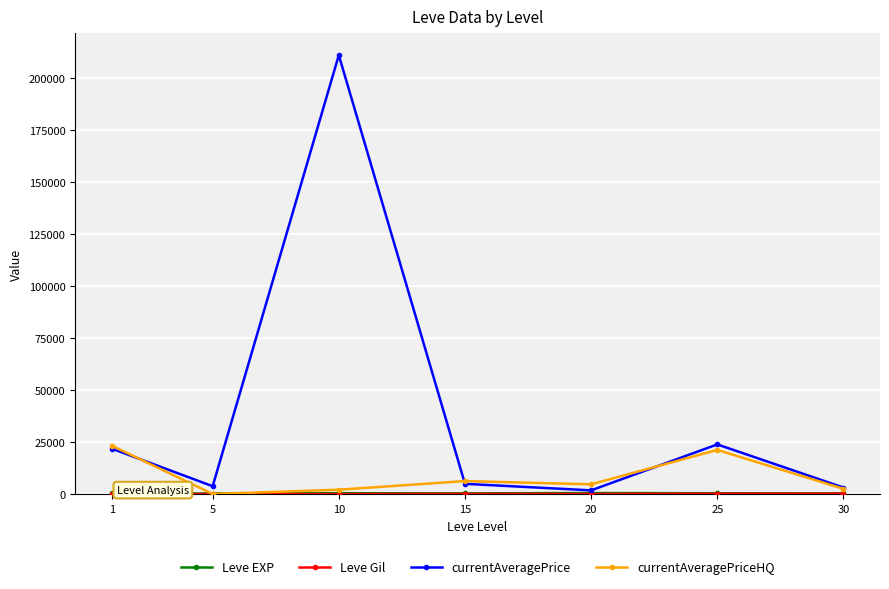

Which series has the widest spread of values?

currentAveragePrice